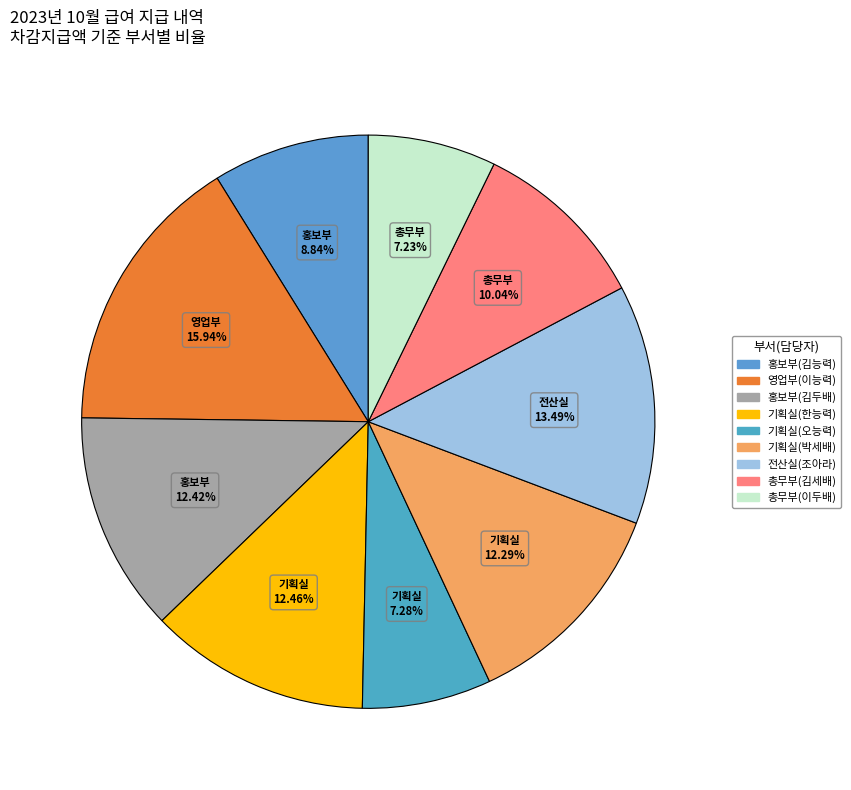

How much of the chart is everything except 총무부(이두배)?

92.8%